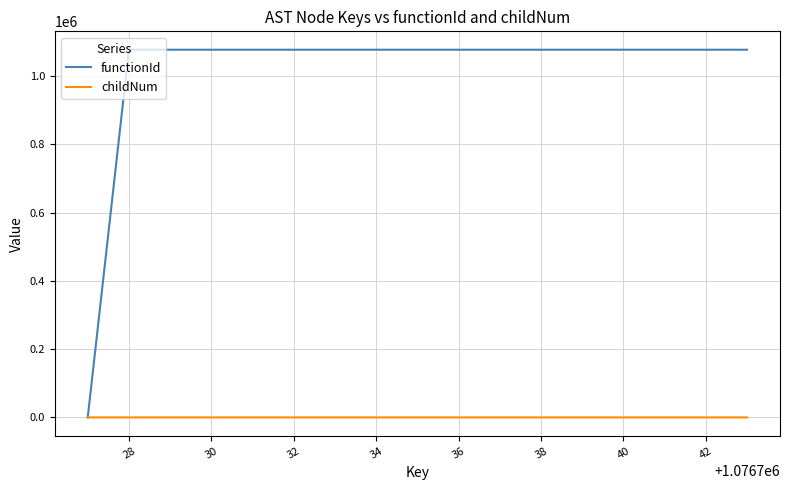

How many lines are shown in the chart?

2